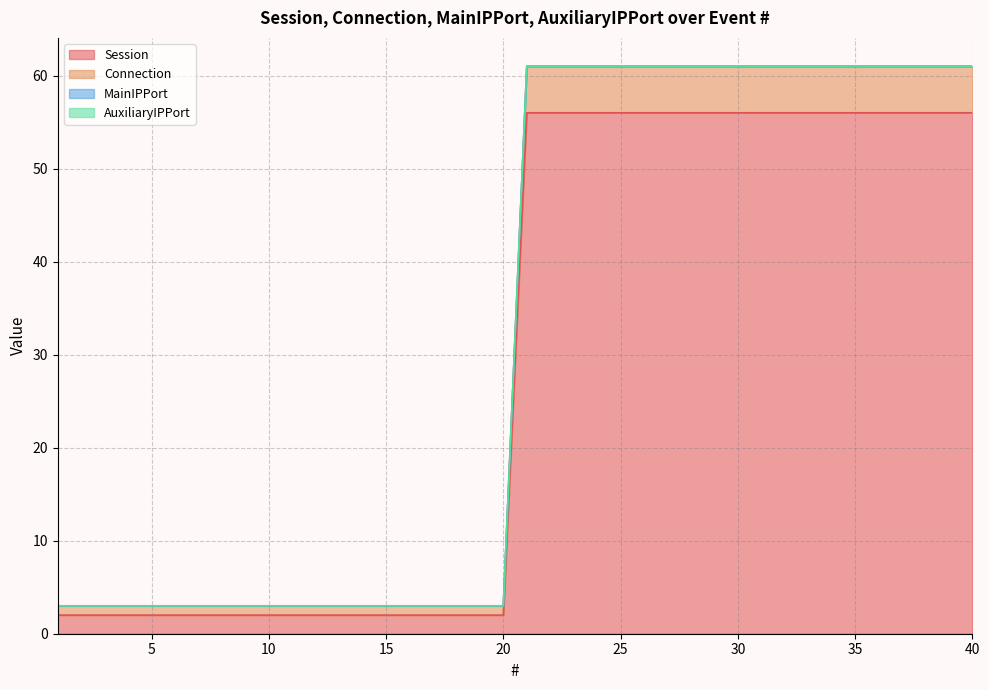

Does the chart display data point markers on the line(s)?

No